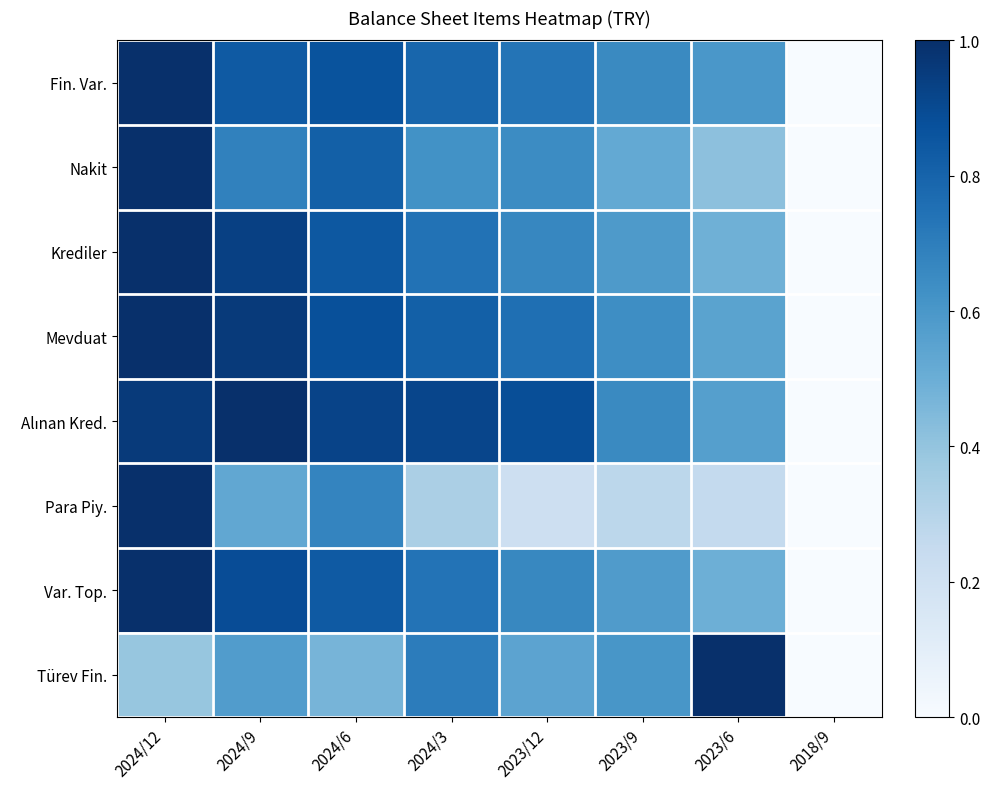

Which series has the widest spread of values?

Fin. Var.